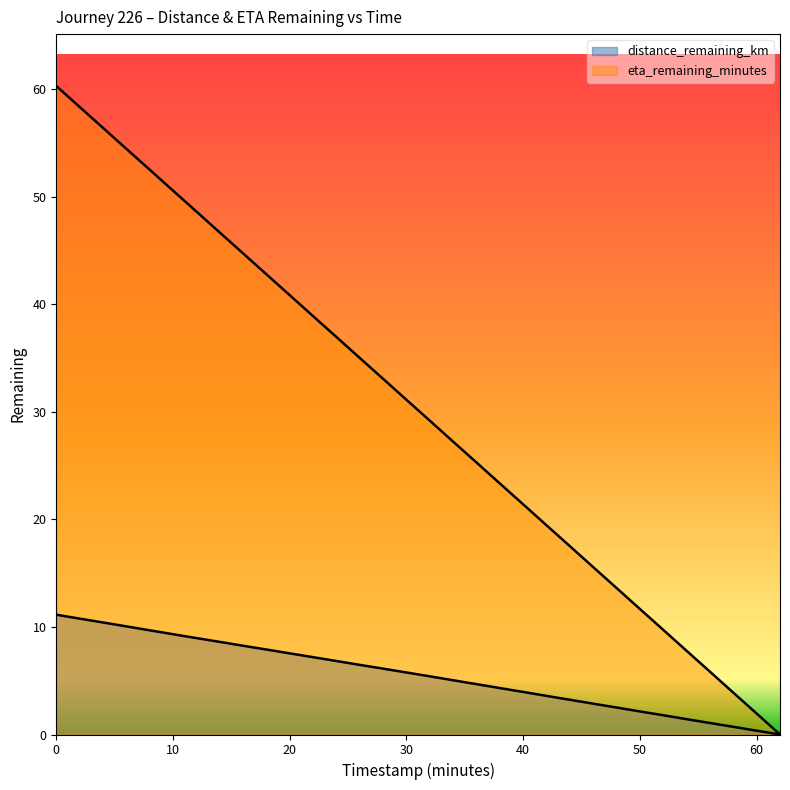

What is the total value across all series at 42.0?

23.0